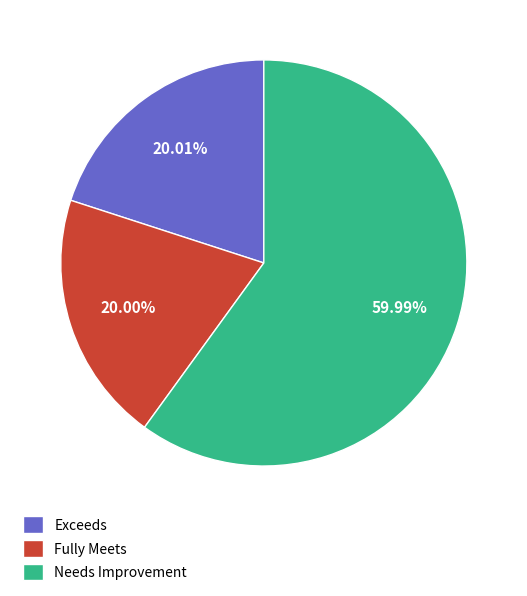

To the nearest percent, what is the combined percentage of Fully Meets and Needs Improvement?

80%